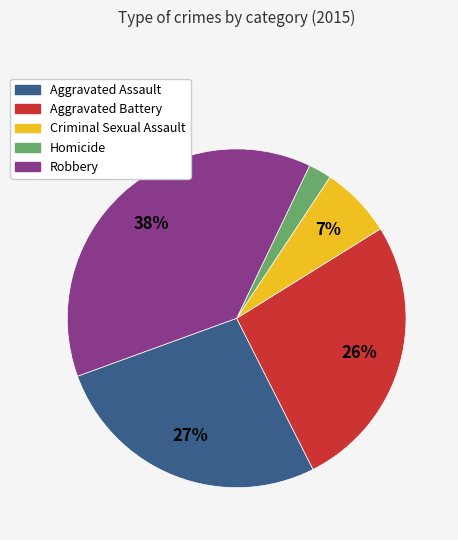

How many segments does this pie chart have?

5